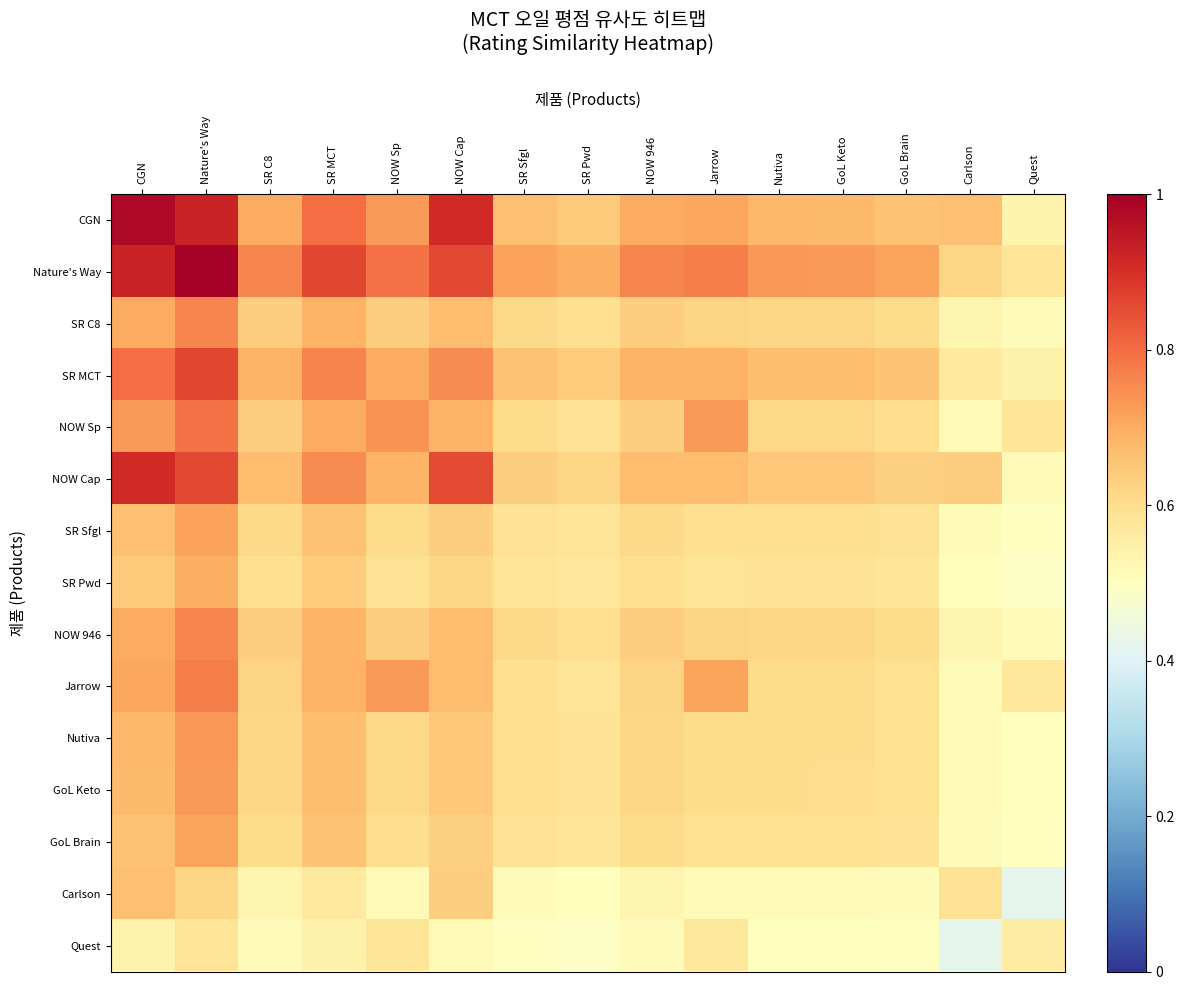

Reading left to right, what are all the values shown in this chart?

CGN: CGN=1.0	Nature's Way=0.9	SR C8=0.7	SR MCT=0.8	NOW Sp=0.7	NOW Cap=0.9	SR Sfgl=0.7	SR Pwd=0.6	NOW 946=0.7	Jarrow=0.7	Nutiva=0.7	GoL Keto=0.7	GoL Brain=0.7	Carlson=0.7	Quest=0.5
Nature's Way: CGN=0.9	Nature's Way=1.0	SR C8=0.8	SR MCT=0.9	NOW Sp=0.8	NOW Cap=0.9	SR Sfgl=0.7	SR Pwd=0.7	NOW 946=0.8	Jarrow=0.8	Nutiva=0.7	GoL Keto=0.7	GoL Brain=0.7	Carlson=0.6	Quest=0.6
SR C8: CGN=0.7	Nature's Way=0.8	SR C8=0.6	SR MCT=0.7	NOW Sp=0.6	NOW Cap=0.7	SR Sfgl=0.6	SR Pwd=0.6	NOW 946=0.6	Jarrow=0.6	Nutiva=0.6	GoL Keto=0.6	GoL Brain=0.6	Carlson=0.5	Quest=0.5
SR MCT: CGN=0.8	Nature's Way=0.9	SR C8=0.7	SR MCT=0.8	NOW Sp=0.7	NOW Cap=0.8	SR Sfgl=0.7	SR Pwd=0.6	NOW 946=0.7	Jarrow=0.7	Nutiva=0.7	GoL Keto=0.7	GoL Brain=0.7	Carlson=0.6	Quest=0.5
NOW Sp: CGN=0.7	Nature's Way=0.8	SR C8=0.6	SR MCT=0.7	NOW Sp=0.7	NOW Cap=0.7	SR Sfgl=0.6	SR Pwd=0.6	NOW 946=0.6	Jarrow=0.7	Nutiva=0.6	GoL Keto=0.6	GoL Brain=0.6	Carlson=0.5	Quest=0.6
NOW Cap: CGN=0.9	Nature's Way=0.9	SR C8=0.7	SR MCT=0.8	NOW Sp=0.7	NOW Cap=0.9	SR Sfgl=0.6	SR Pwd=0.6	NOW 946=0.7	Jarrow=0.7	Nutiva=0.6	GoL Keto=0.6	GoL Brain=0.6	Carlson=0.6	Quest=0.5
SR Sfgl: CGN=0.7	Nature's Way=0.7	SR C8=0.6	SR MCT=0.7	NOW Sp=0.6	NOW Cap=0.6	SR Sfgl=0.6	SR Pwd=0.6	NOW 946=0.6	Jarrow=0.6	Nutiva=0.6	GoL Keto=0.6	GoL Brain=0.6	Carlson=0.5	Quest=0.5
SR Pwd: CGN=0.6	Nature's Way=0.7	SR C8=0.6	SR MCT=0.6	NOW Sp=0.6	NOW Cap=0.6	SR Sfgl=0.6	SR Pwd=0.6	NOW 946=0.6	Jarrow=0.6	Nutiva=0.6	GoL Keto=0.6	GoL Brain=0.6	Carlson=0.5	Quest=0.5
NOW 946: CGN=0.7	Nature's Way=0.8	SR C8=0.6	SR MCT=0.7	NOW Sp=0.6	NOW Cap=0.7	SR Sfgl=0.6	SR Pwd=0.6	NOW 946=0.6	Jarrow=0.6	Nutiva=0.6	GoL Keto=0.6	GoL Brain=0.6	Carlson=0.5	Quest=0.5
Jarrow: CGN=0.7	Nature's Way=0.8	SR C8=0.6	SR MCT=0.7	NOW Sp=0.7	NOW Cap=0.7	SR Sfgl=0.6	SR Pwd=0.6	NOW 946=0.6	Jarrow=0.7	Nutiva=0.6	GoL Keto=0.6	GoL Brain=0.6	Carlson=0.5	Quest=0.6
Nutiva: CGN=0.7	Nature's Way=0.7	SR C8=0.6	SR MCT=0.7	NOW Sp=0.6	NOW Cap=0.6	SR Sfgl=0.6	SR Pwd=0.6	NOW 946=0.6	Jarrow=0.6	Nutiva=0.6	GoL Keto=0.6	GoL Brain=0.6	Carlson=0.5	Quest=0.5
GoL Keto: CGN=0.7	Nature's Way=0.7	SR C8=0.6	SR MCT=0.7	NOW Sp=0.6	NOW Cap=0.6	SR Sfgl=0.6	SR Pwd=0.6	NOW 946=0.6	Jarrow=0.6	Nutiva=0.6	GoL Keto=0.6	GoL Brain=0.6	Carlson=0.5	Quest=0.5
GoL Brain: CGN=0.7	Nature's Way=0.7	SR C8=0.6	SR MCT=0.7	NOW Sp=0.6	NOW Cap=0.6	SR Sfgl=0.6	SR Pwd=0.6	NOW 946=0.6	Jarrow=0.6	Nutiva=0.6	GoL Keto=0.6	GoL Brain=0.6	Carlson=0.5	Quest=0.5
Carlson: CGN=0.7	Nature's Way=0.6	SR C8=0.5	SR MCT=0.6	NOW Sp=0.5	NOW Cap=0.6	SR Sfgl=0.5	SR Pwd=0.5	NOW 946=0.5	Jarrow=0.5	Nutiva=0.5	GoL Keto=0.5	GoL Brain=0.5	Carlson=0.6	Quest=0.4
Quest: CGN=0.5	Nature's Way=0.6	SR C8=0.5	SR MCT=0.5	NOW Sp=0.6	NOW Cap=0.5	SR Sfgl=0.5	SR Pwd=0.5	NOW 946=0.5	Jarrow=0.6	Nutiva=0.5	GoL Keto=0.5	GoL Brain=0.5	Carlson=0.4	Quest=0.6